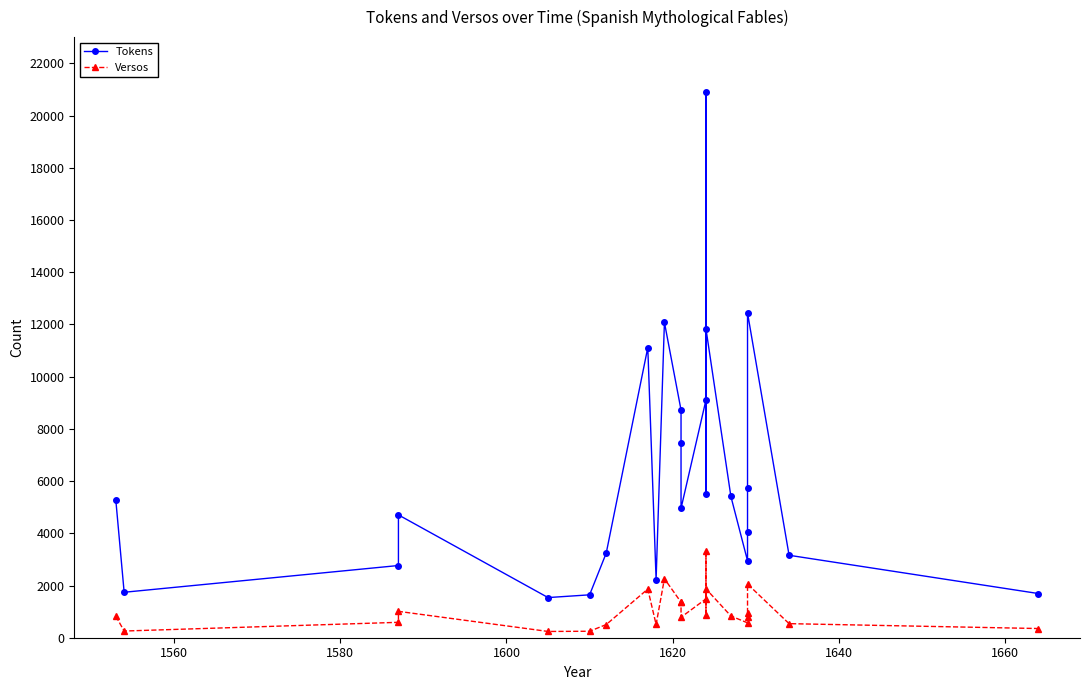

True or false: Tokens and Versos cross at least once.

False